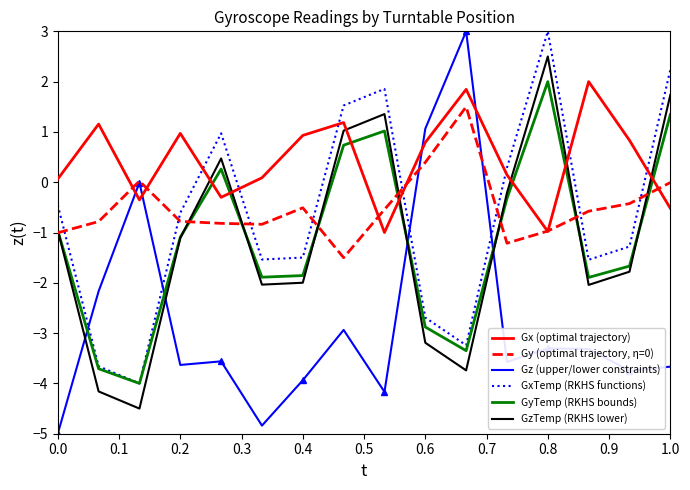

What are all the series names shown in the legend?

Gx (optimal trajectory), Gy (optimal trajectory, η=0), Gz (upper/lower constraints), GxTemp (RKHS functions), GyTemp (RKHS bounds), GzTemp (RKHS lower)